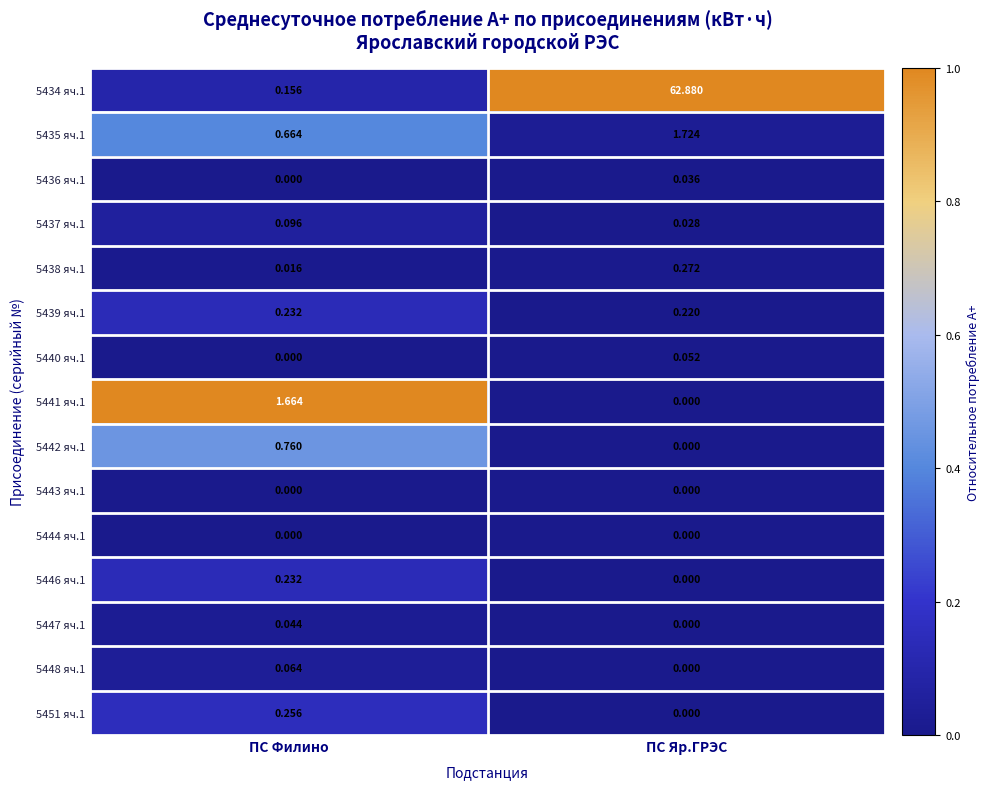

How many categories are shown in the chart?

2